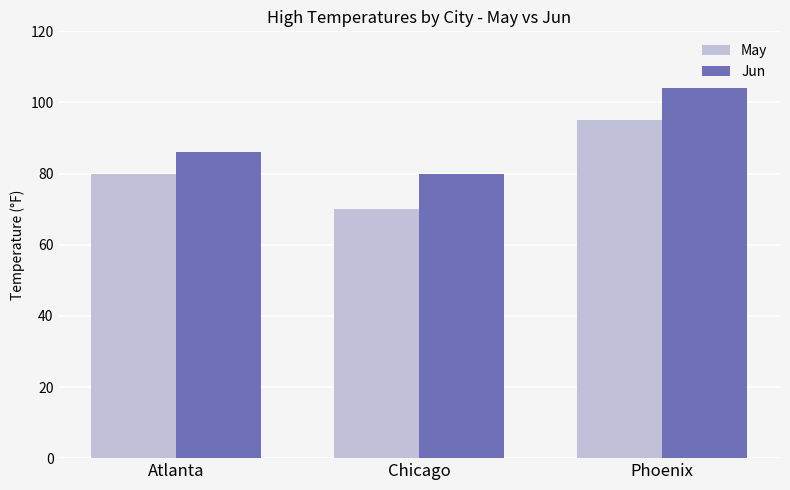

True or false: Jun has a value of 153 at Atlanta.

False